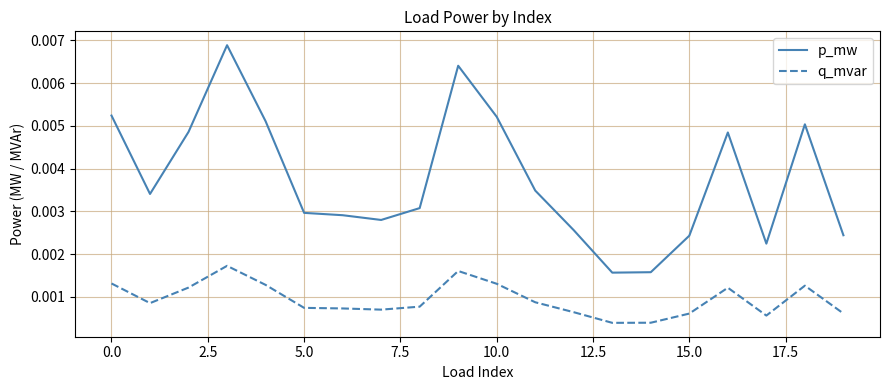

True or false: p_mw and q_mvar cross at least once.

False